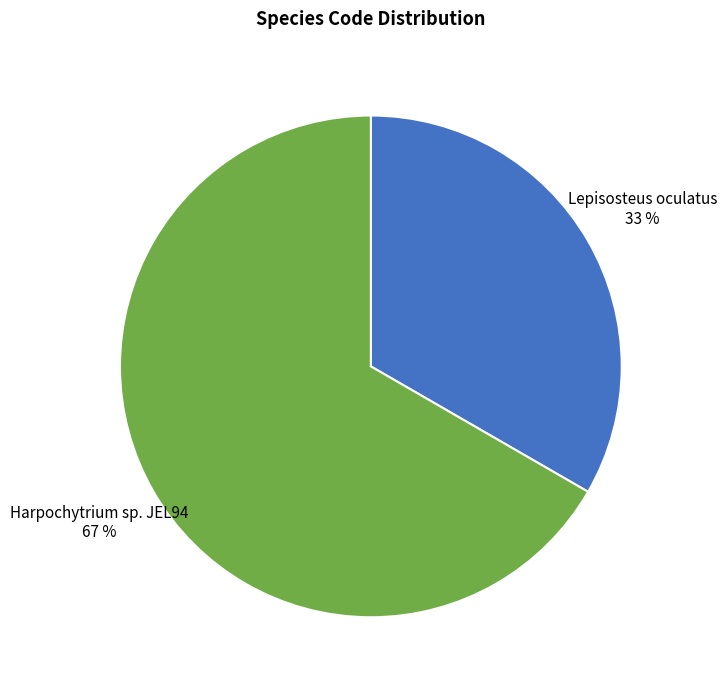

Which slice is the largest?

Harpochytrium sp. JEL94